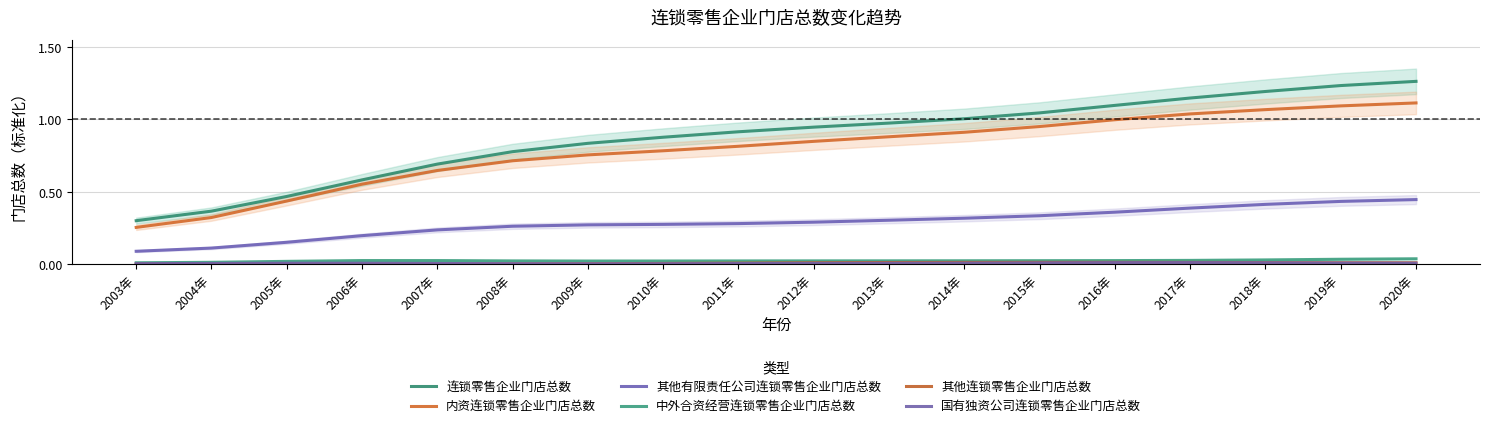

Where is 中外合资经营连锁零售企业门店总数 nearest to the value 0?

2003年